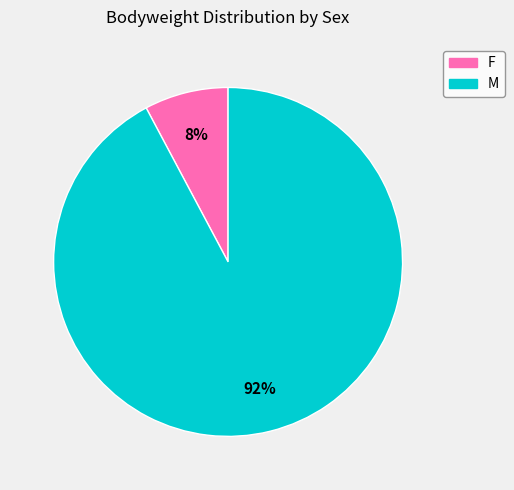

To the nearest percent, what portion does M represent?

92%